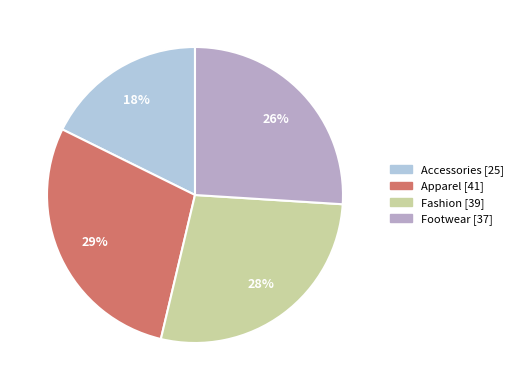

To the nearest percent, what percentage of the pie is Fashion?

28%